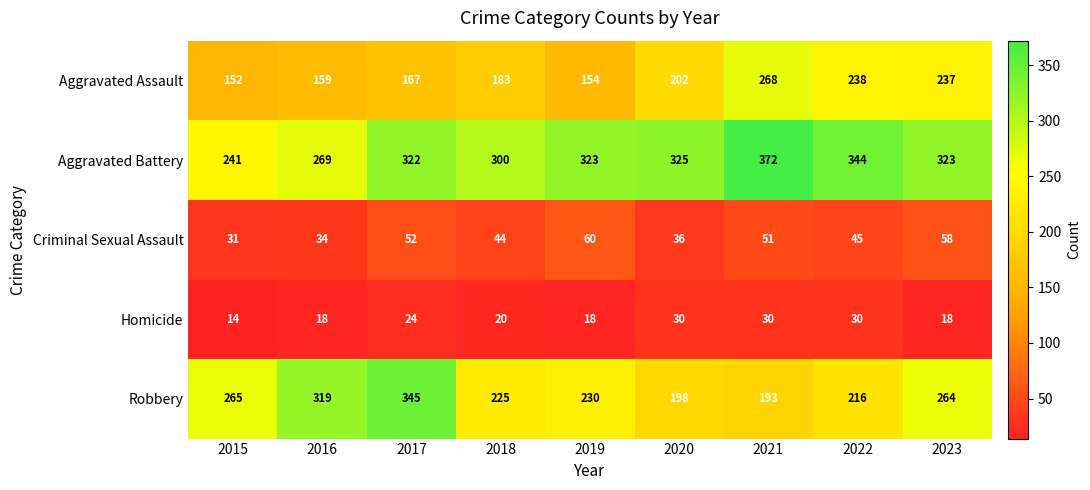

The Criminal Sexual Assault series shows 93 at 2023. True or false?

False